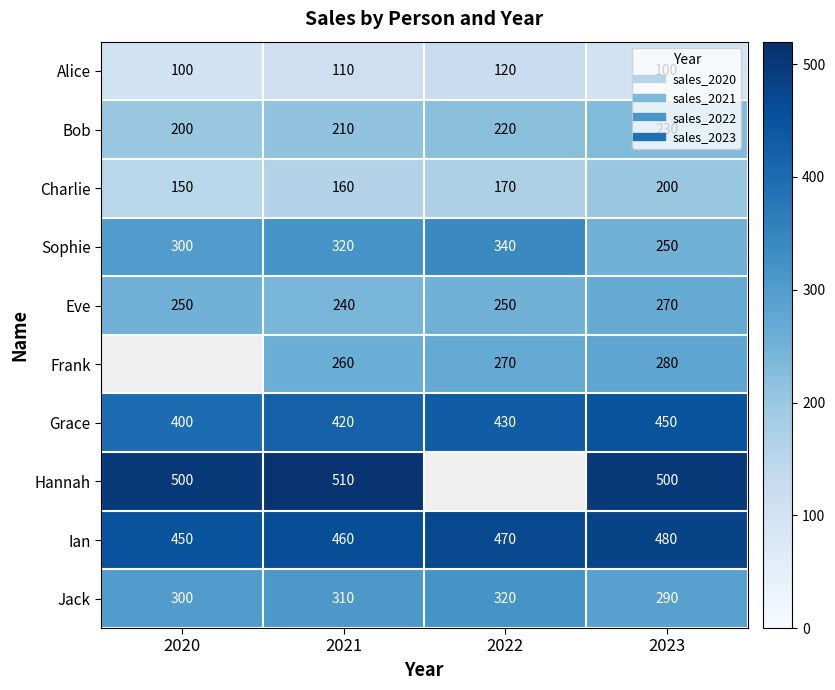

What is the sum of all Grace values?

1700.0